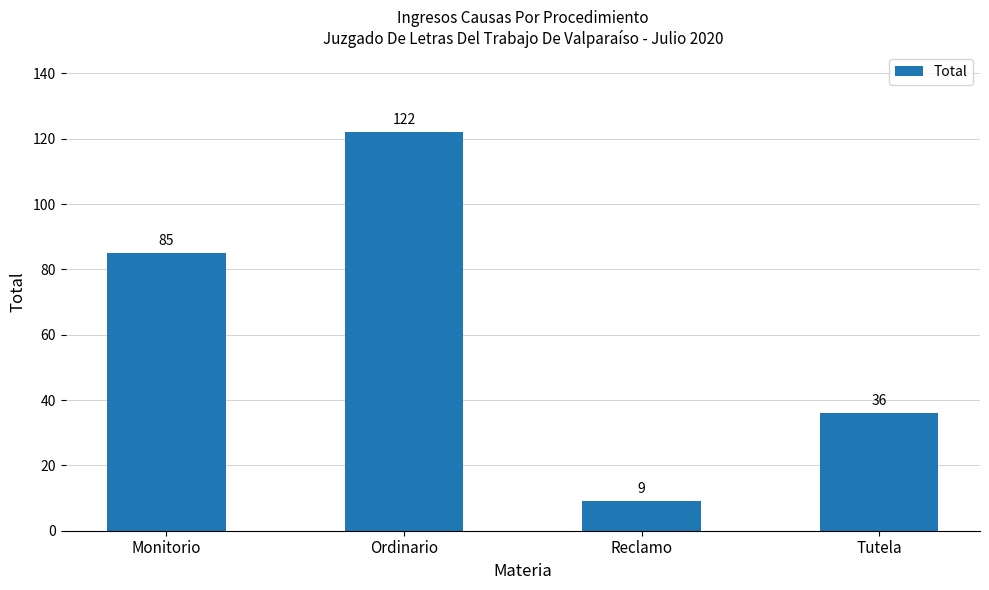

What position from the right is Reclamo?

2